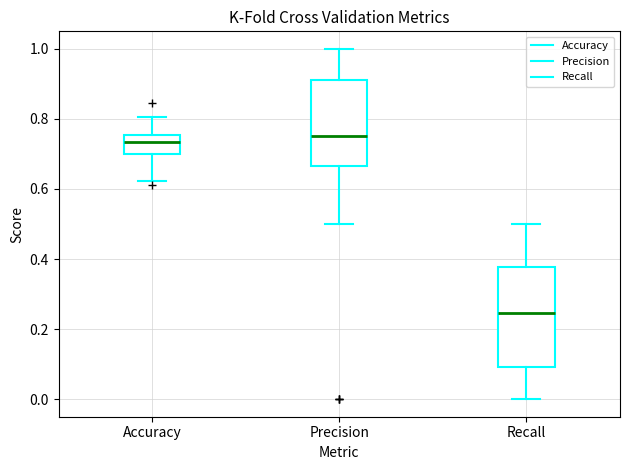

Which box is the tallest, from its lower edge to its upper edge?

Recall